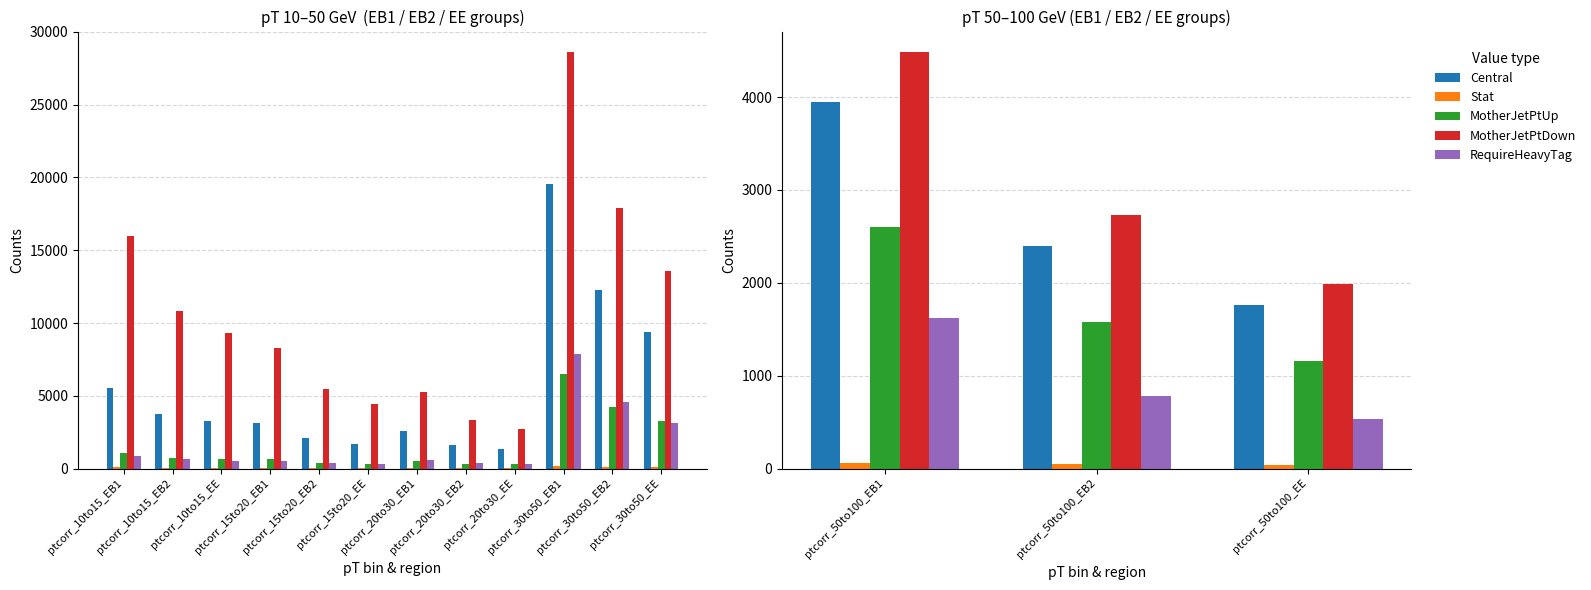

How many data points in Stat are above 48?

2